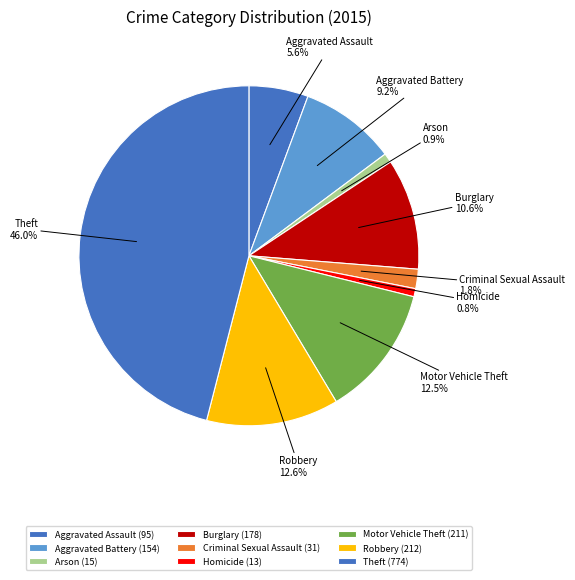

Is it true that Aggravated Assault is 11% of the pie?

False